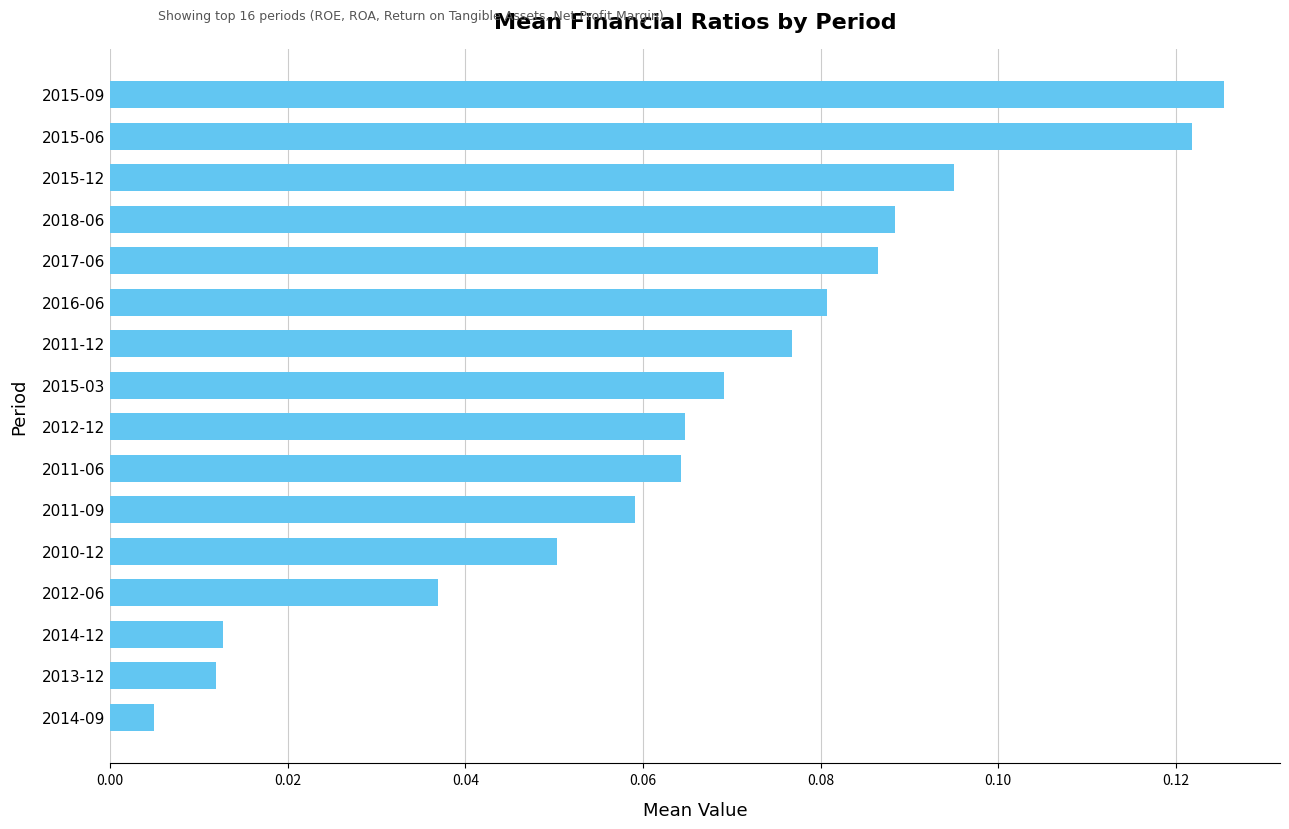

What position from the bottom is 2015-12?

14